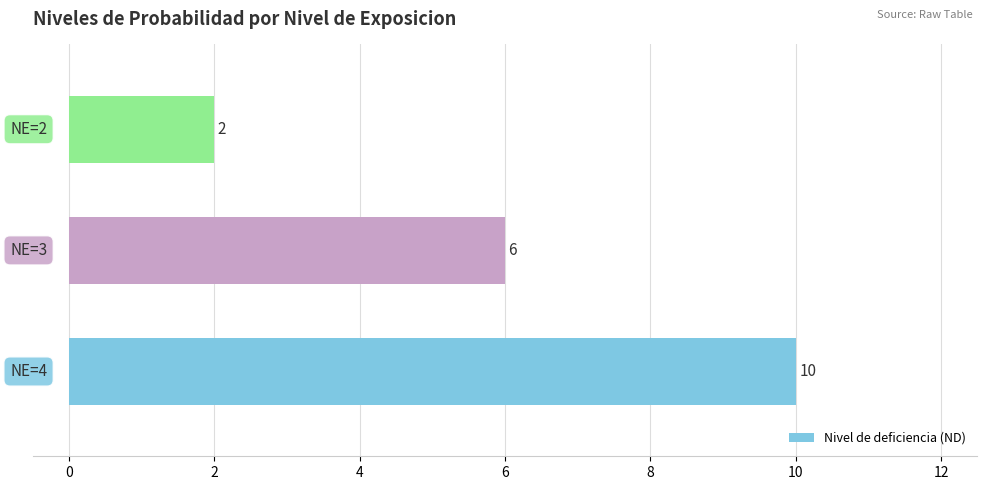

Count the values in the range 2 to 10.

3